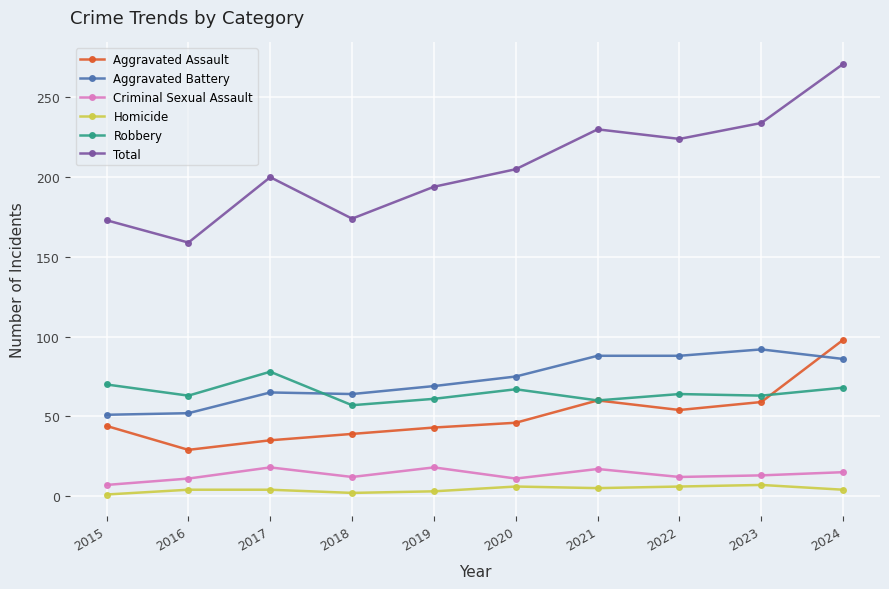

What is the value of the Criminal Sexual Assault point at the 10th from the left?

15